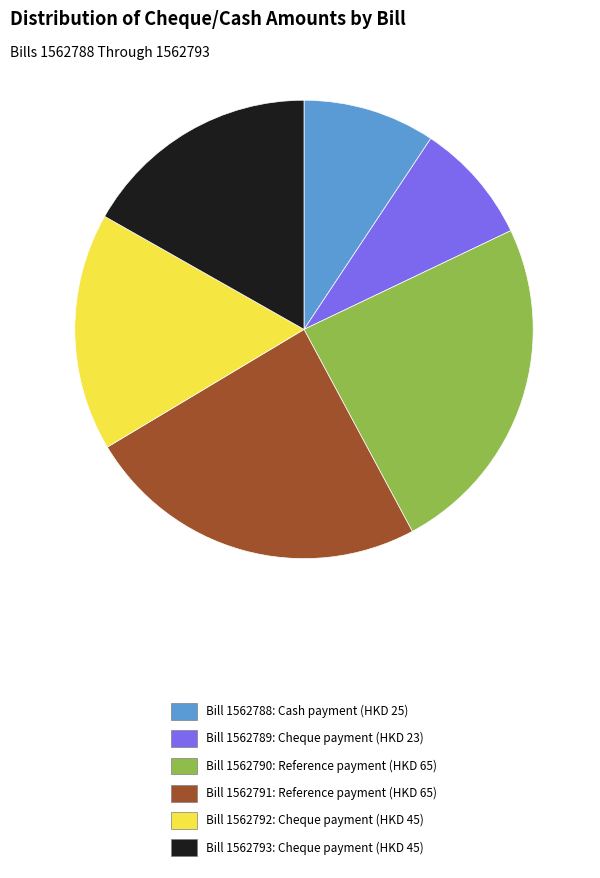

True or false: Bill 1562788: Cash payment (HKD 25) accounts for 19% of the total.

False